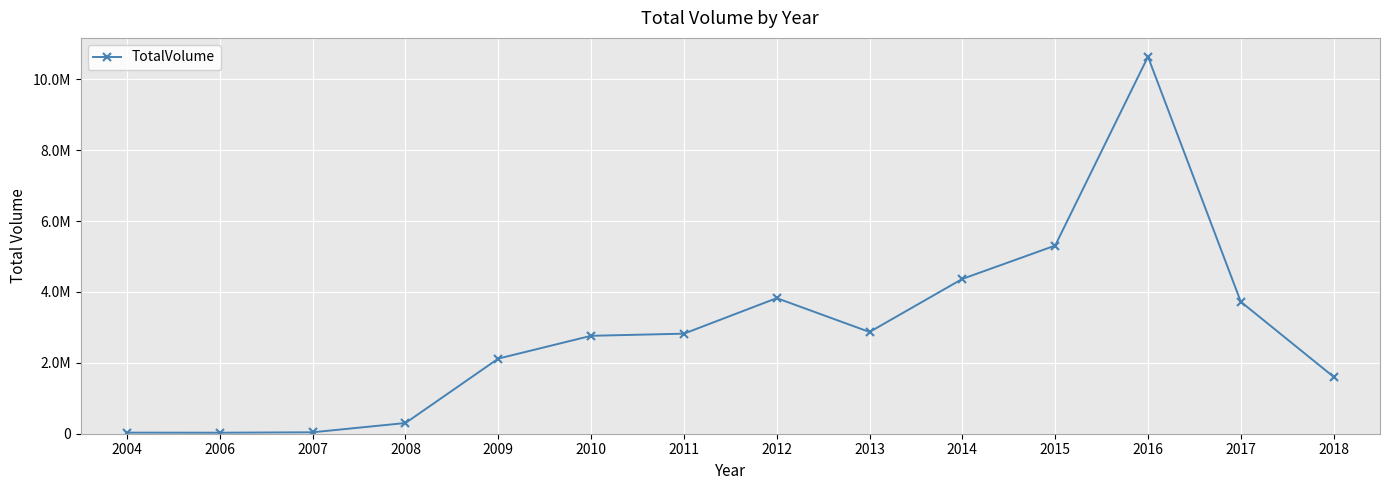

List the labels in order of value, smallest first.

2006, 2004, 2007, 2008, 2018, 2009, 2010, 2011, 2013, 2017, 2012, 2014, 2015, 2016